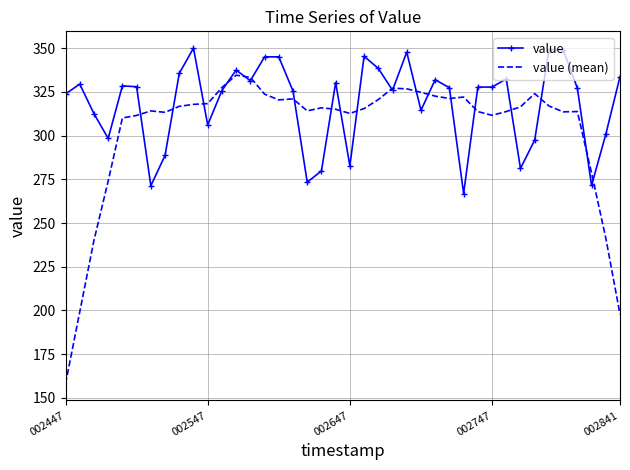

What is the sum of all value (mean) values?

12114.4